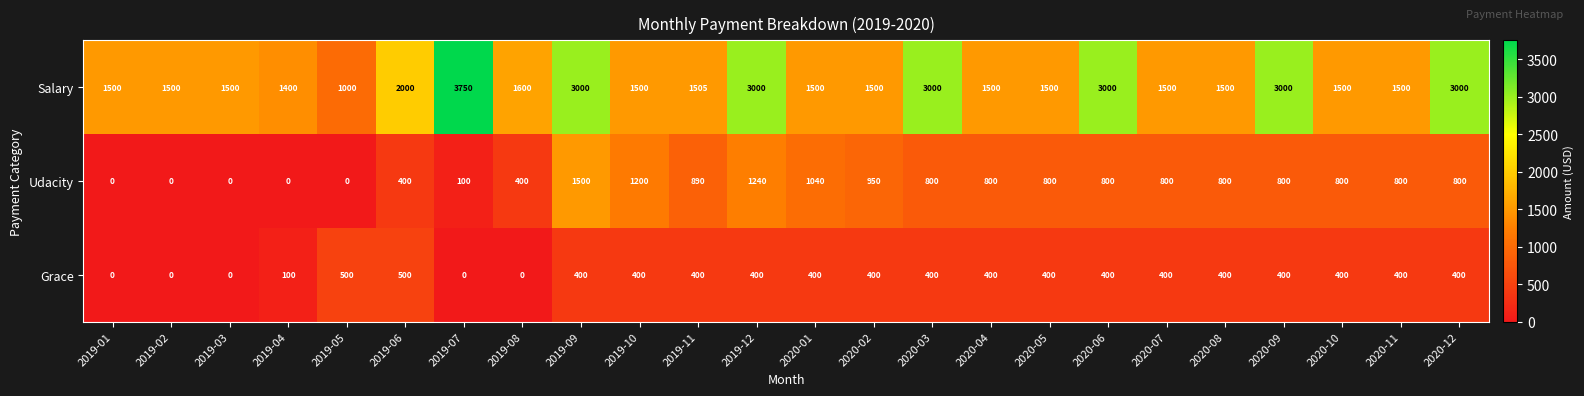

Which series has the widest spread of values?

Salary